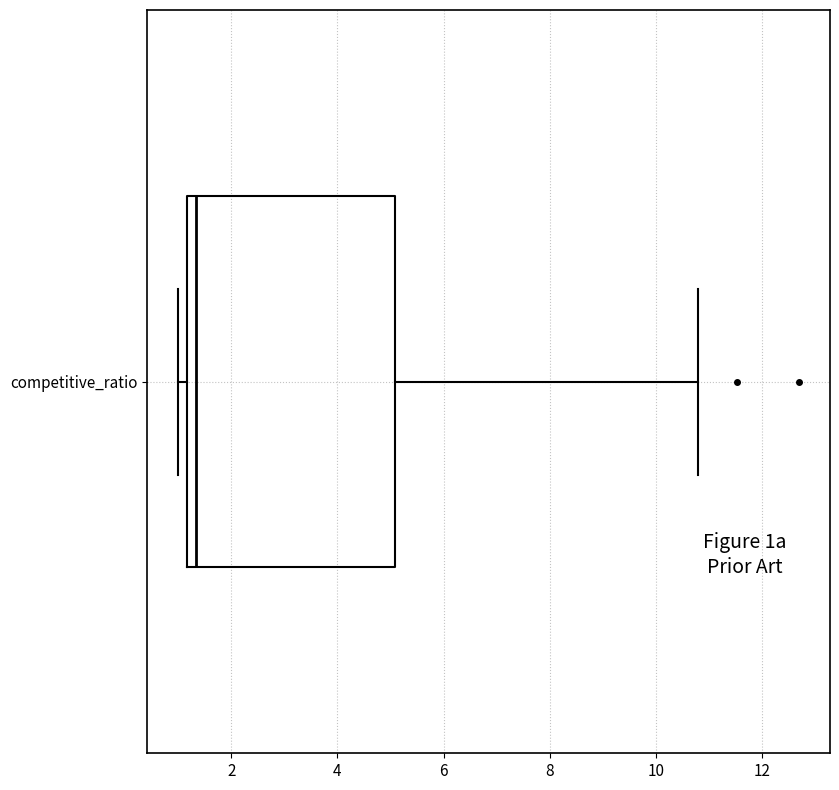

Transcribe this box plot: give where the median line is, the range the box spans, and where the two whiskers end, as read against the x-axis. The values are not printed on the chart, so give them approximately, as read against the axis.

median 1.4, box 1.2 to 5.0, whiskers 1.0 to 10.8